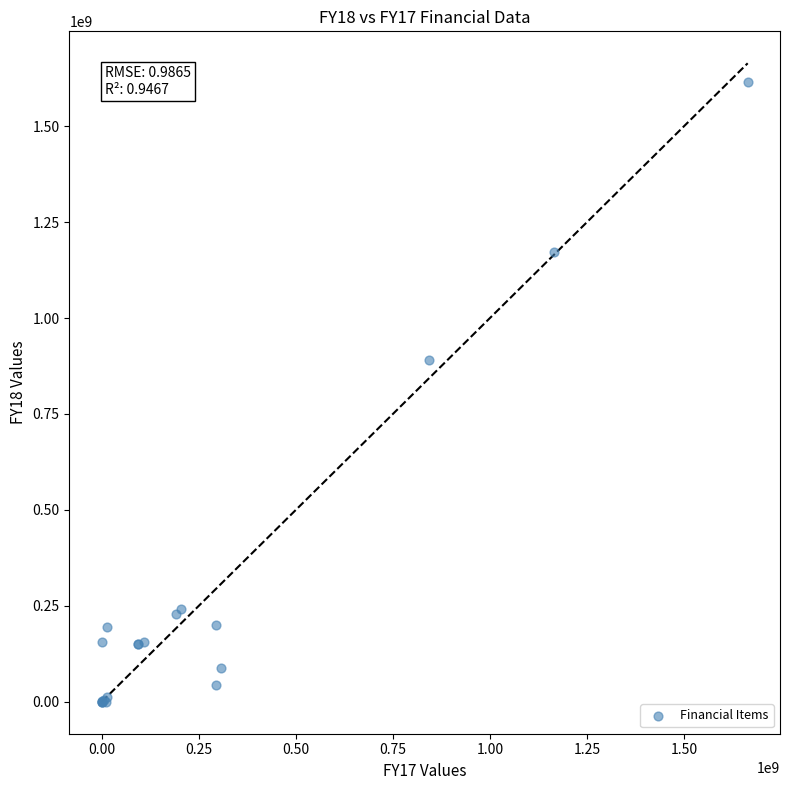

What Y value in the scatter plot is closest to 806932756?

889351921